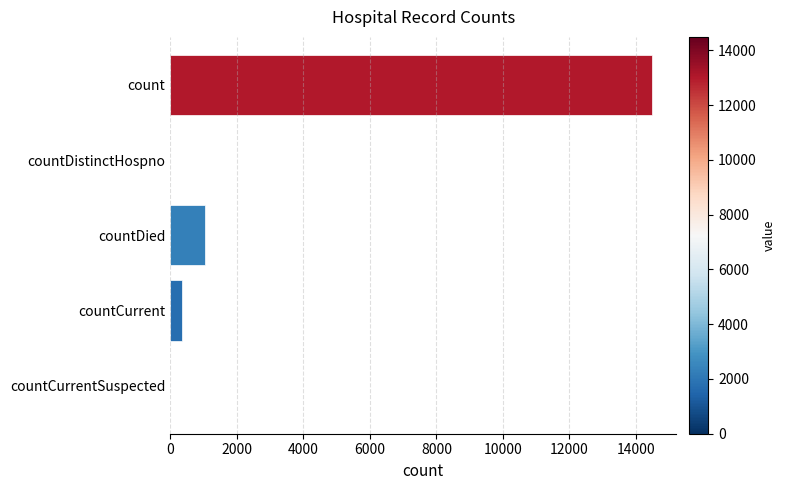

Between countCurrentSuspected and countDied, which is larger?

countDied